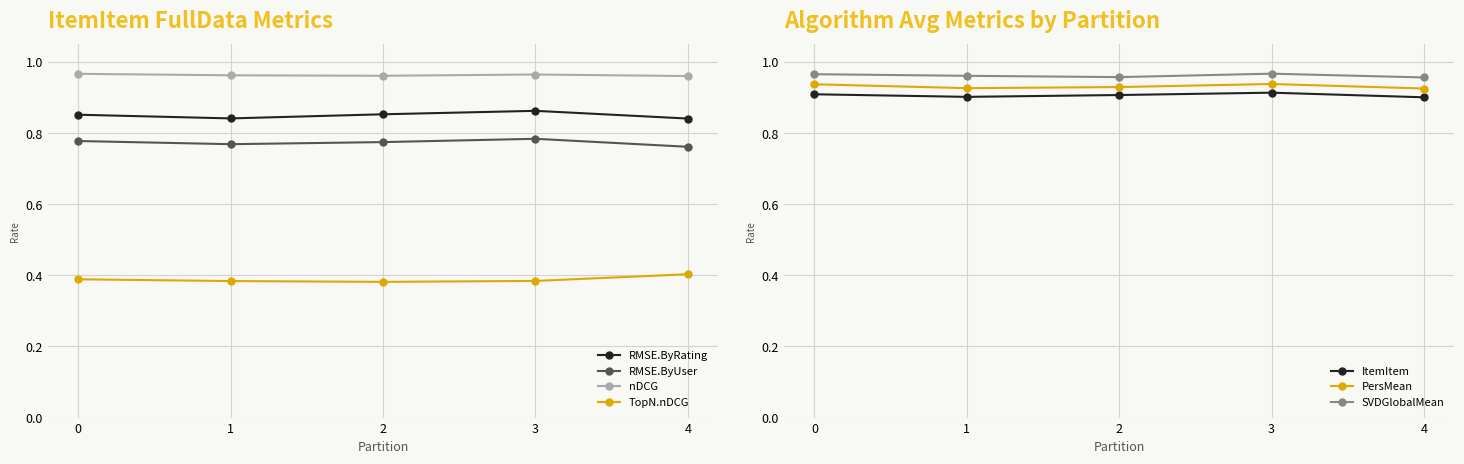

Which series has the widest spread of values?

RMSE.ByUser